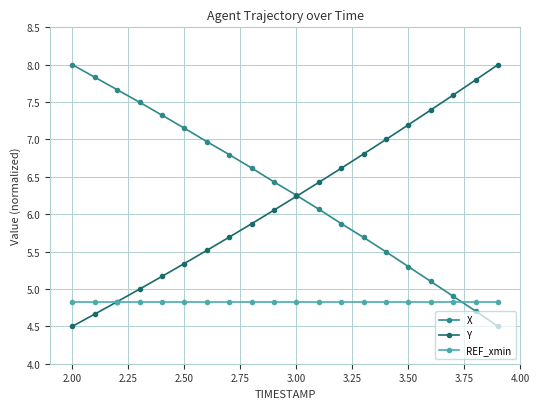

What is the value of the X point at the 2nd from the left?

7.8